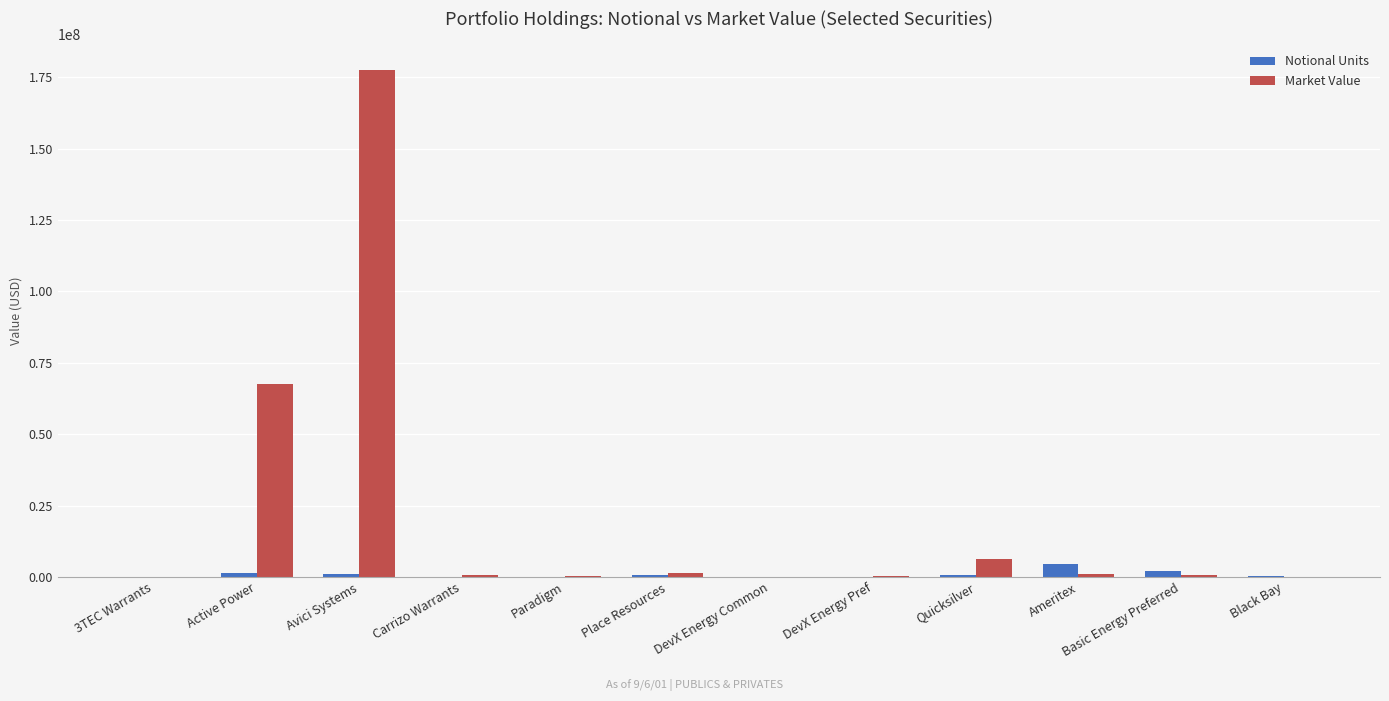

Between Avici Systems and Place Resources, which series saw the biggest shift?

Market Value